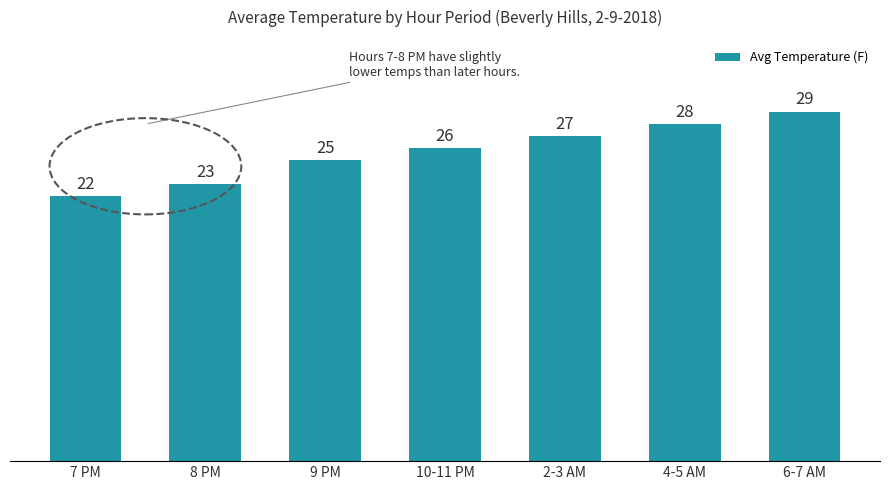

What is the value of the 1st bar from the left?

22